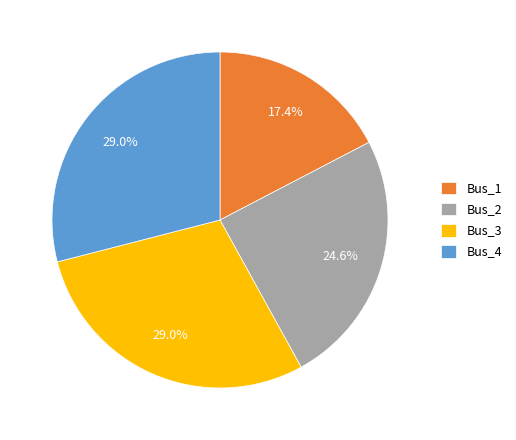

What portion of the pie excludes Bus_1?

82.6%